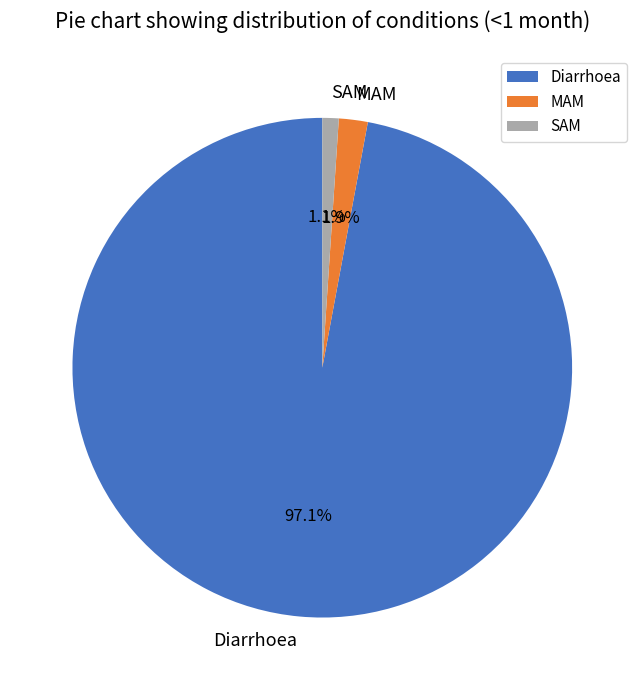

What percentage is NOT represented by MAM?

98.1%